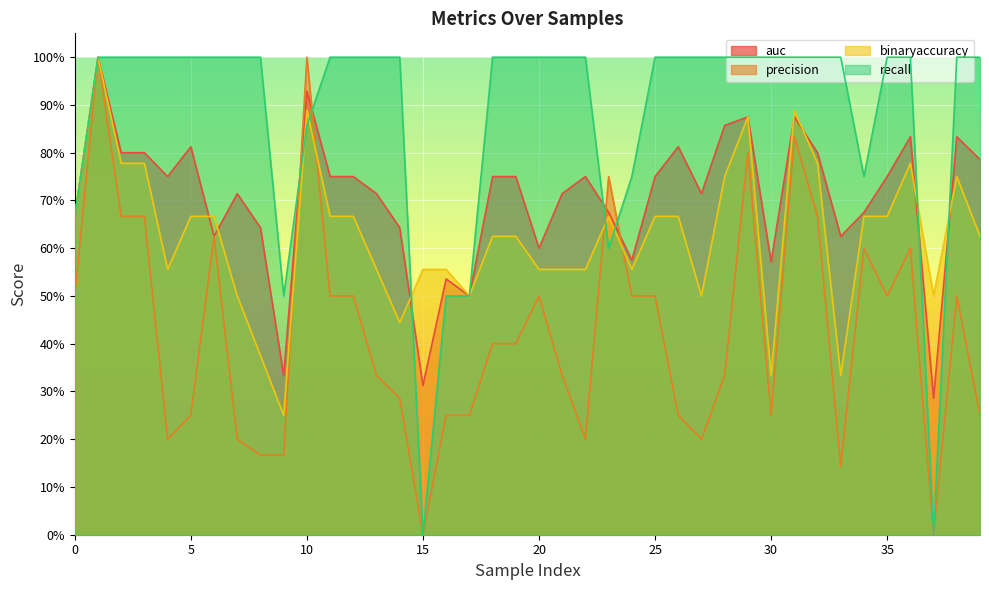

How many times do auc and precision cross each other?

4